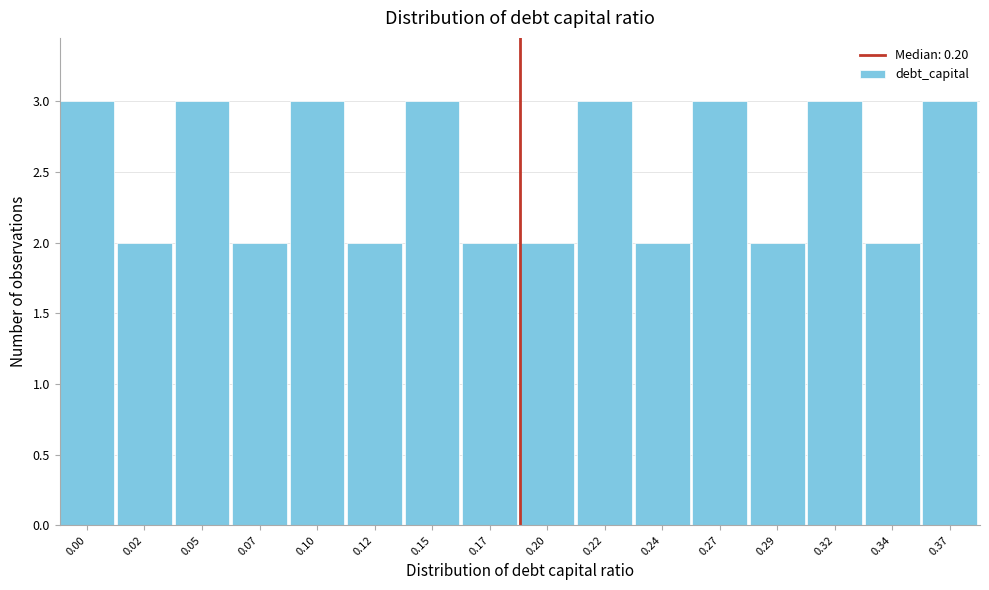

Reading left to right, what are all the values shown in this chart?

3	2	3	2	3	2	3	2	2	3	2	3	2	3	2	3